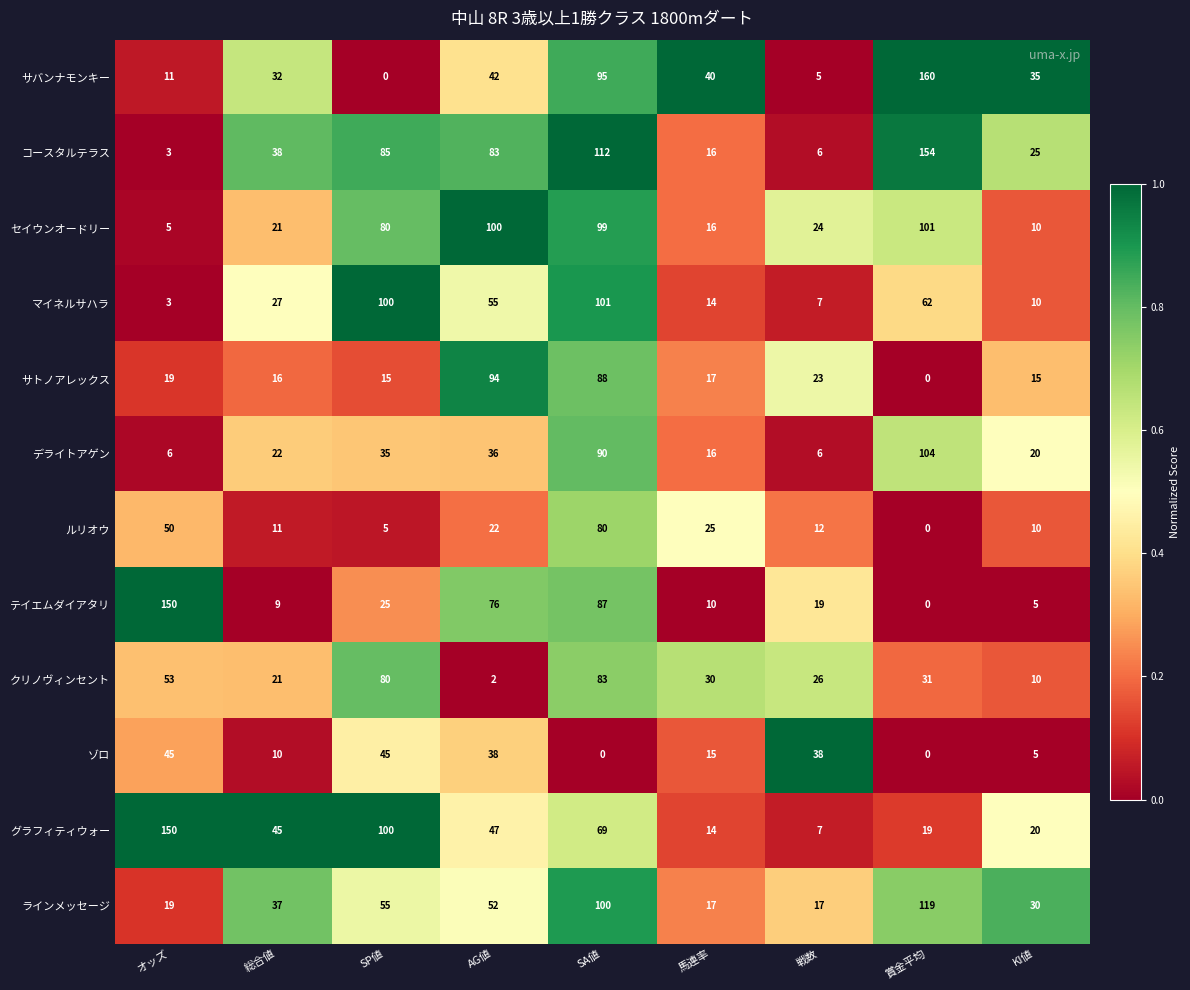

Which series has the largest total across all categories?

コースタルテラス